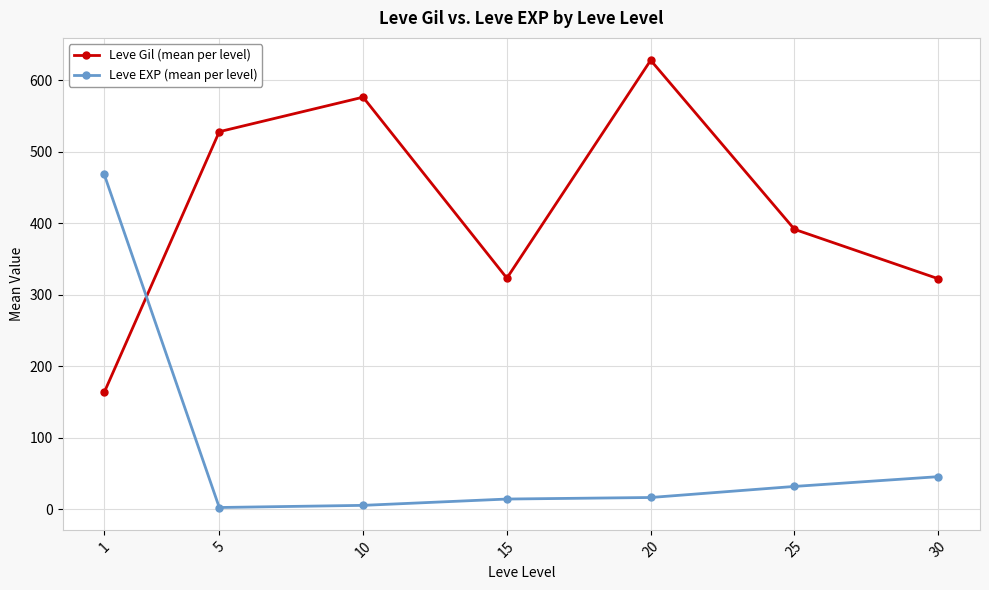

How many intersections are there between Leve Gil (mean per level) and Leve EXP (mean per level)?

1